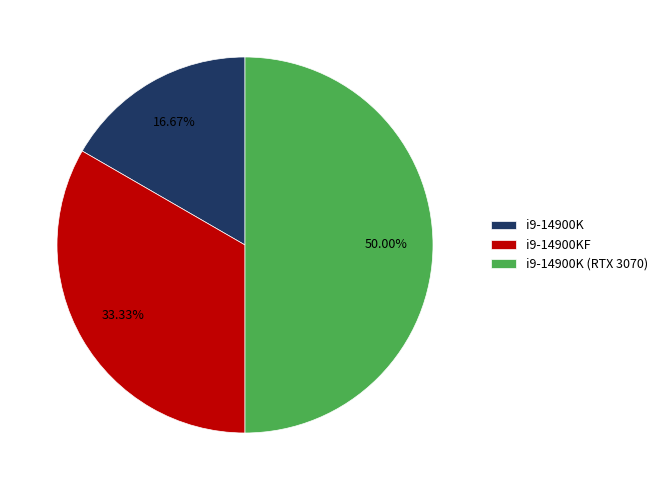

Approximately how many times larger is the value at i9-14900K (RTX 3070) compared to i9-14900K?

3.0